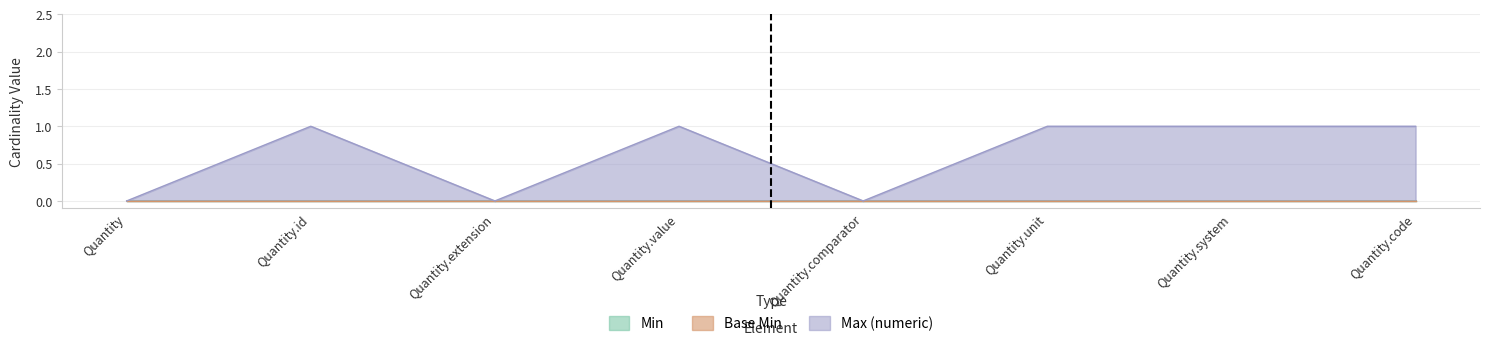

List the labels in order of Max (numeric) value, smallest first.

Quantity, Quantity.extension, Quantity.comparator, Quantity.id, Quantity.value, Quantity.unit, Quantity.system, Quantity.code